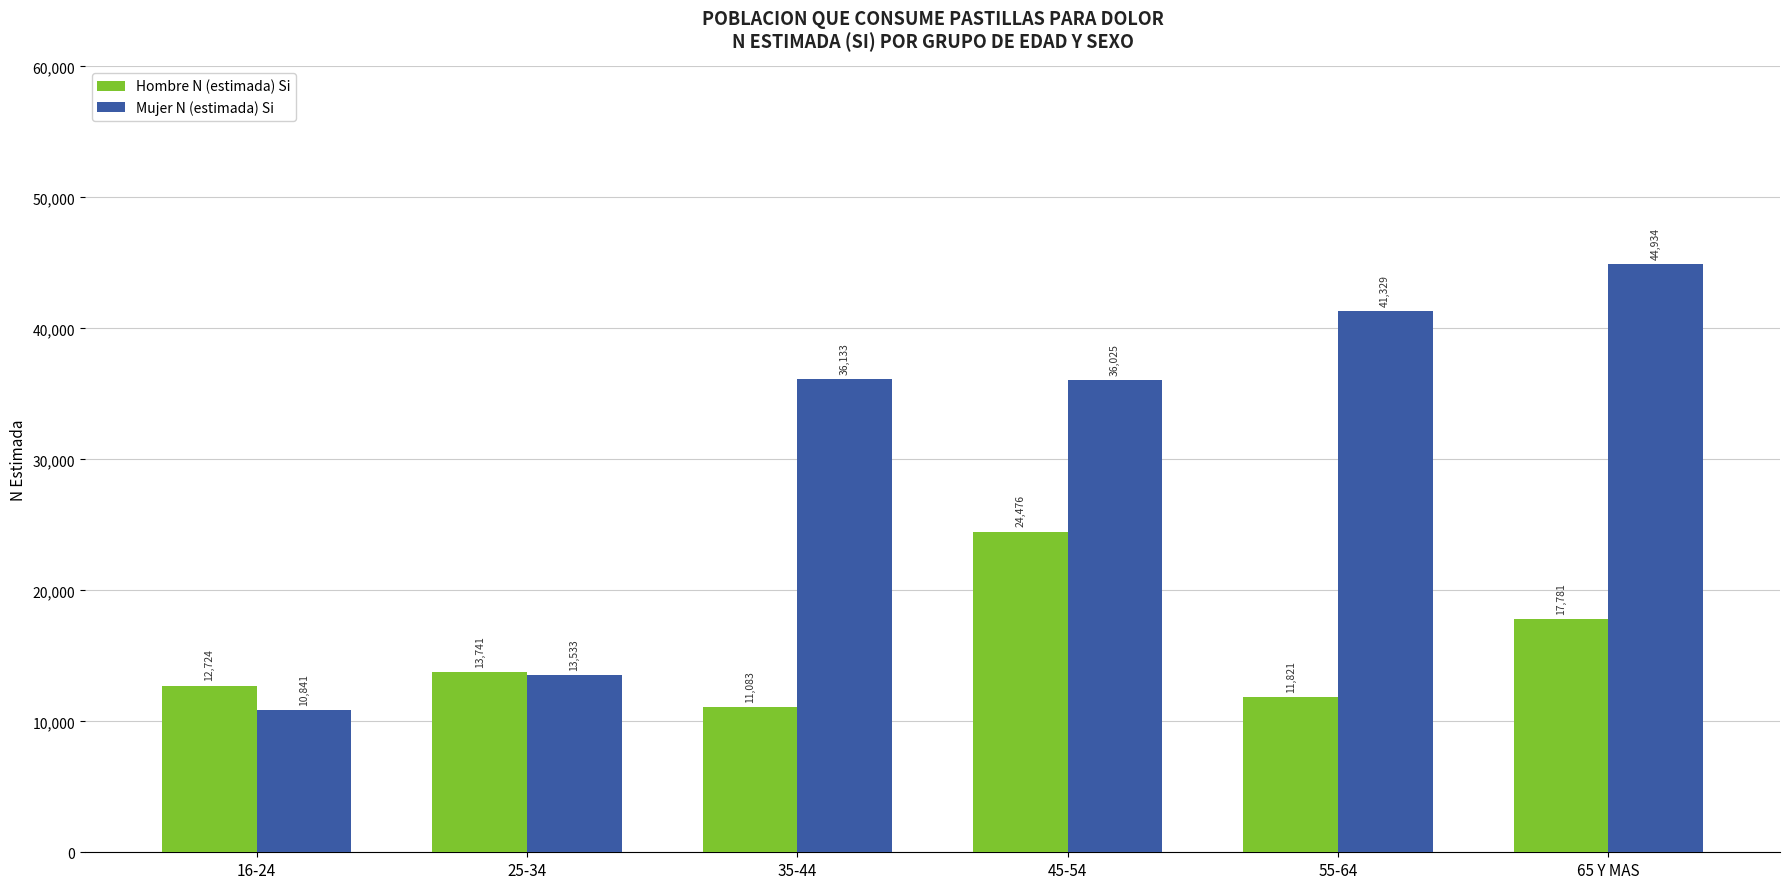

Reading left to right, what are all the values shown in this chart?

Hombre N (estimada) Si: 16-24=12724	25-34=13741	35-44=11083	45-54=24476	55-64=11821	65 Y MAS=17781
Mujer N (estimada) Si: 16-24=10841	25-34=13533	35-44=36133	45-54=36025	55-64=41329	65 Y MAS=44934